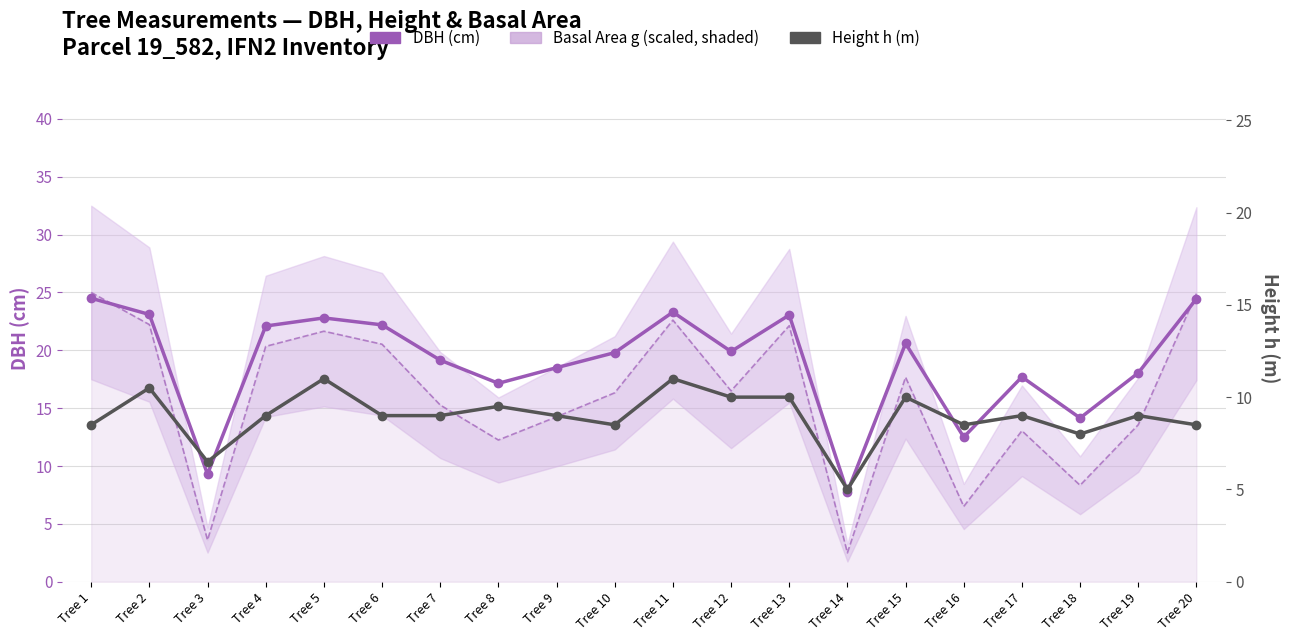

Does the chart have visible grid lines?

Yes